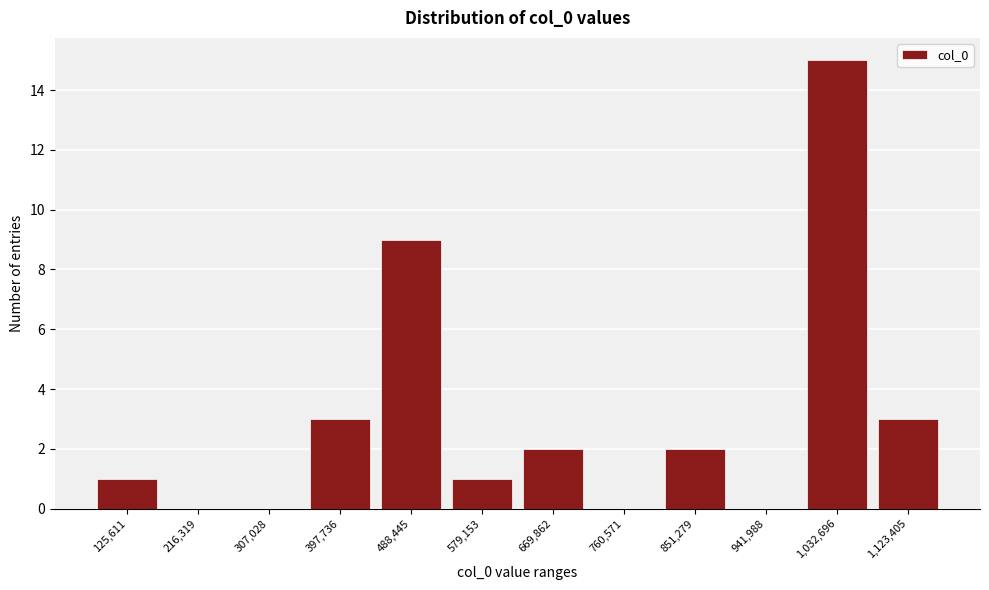

Reading left to right, what are all the values shown in this chart?

125,611=1	216,319=0	307,028=0	397,736=3	488,445=9	579,153=1	669,862=2	760,571=0	851,279=2	941,988=0	1,032,696=15	1,123,405=3